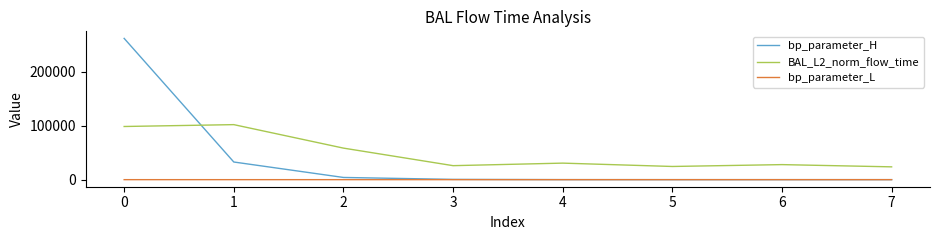

True or false: bp_parameter_H has a value of 262144.0 at 0.

True